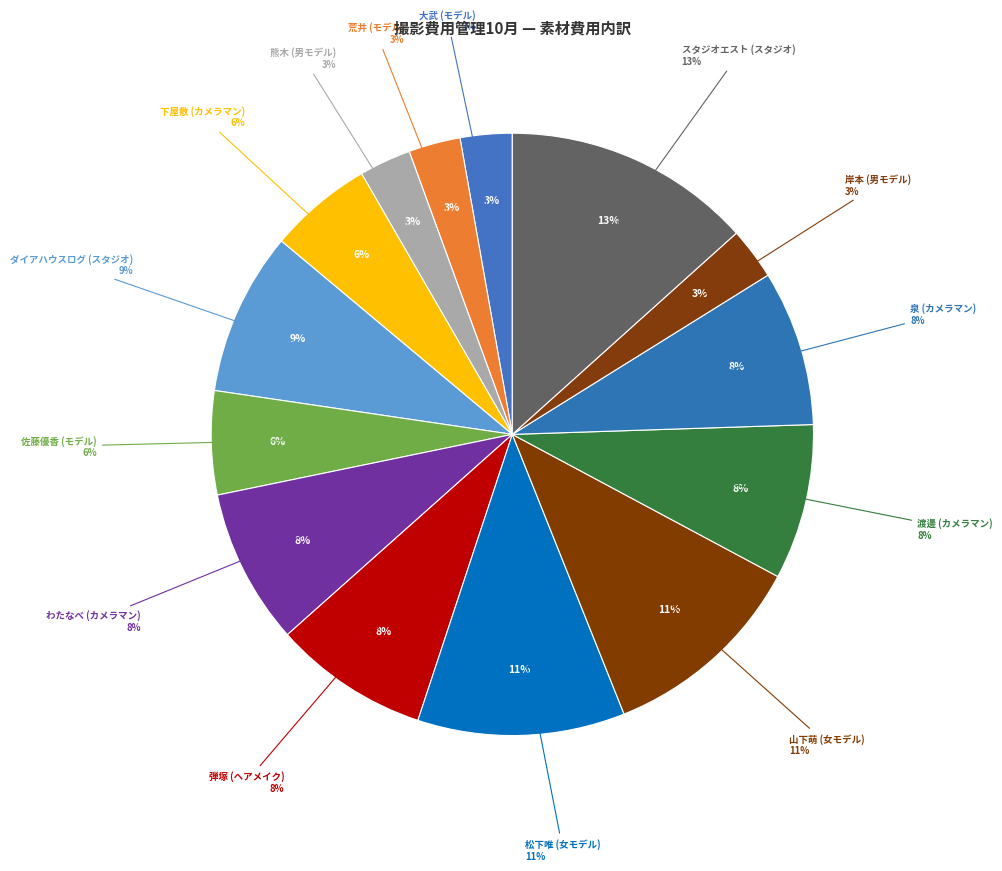

Is 大武 (モデル) the majority of the pie?

No